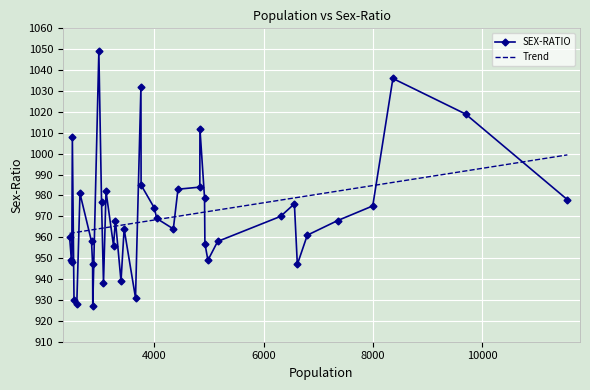

Rank the series by their maximum value, from highest to lowest.

SEX-RATIO, Trend